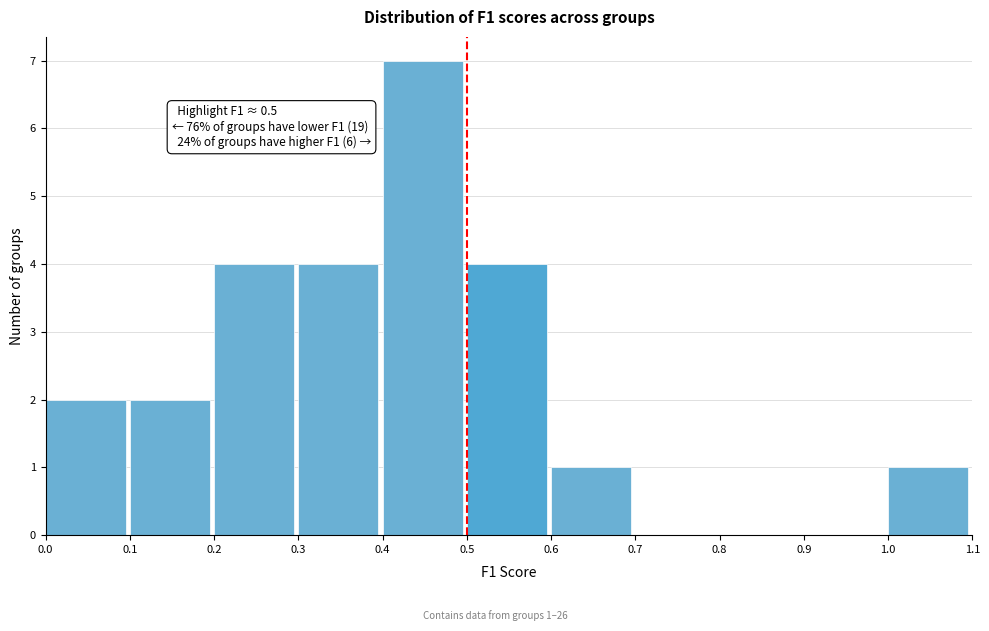

Over which range of the x-axis is the bar tallest?

0.4 to 0.5